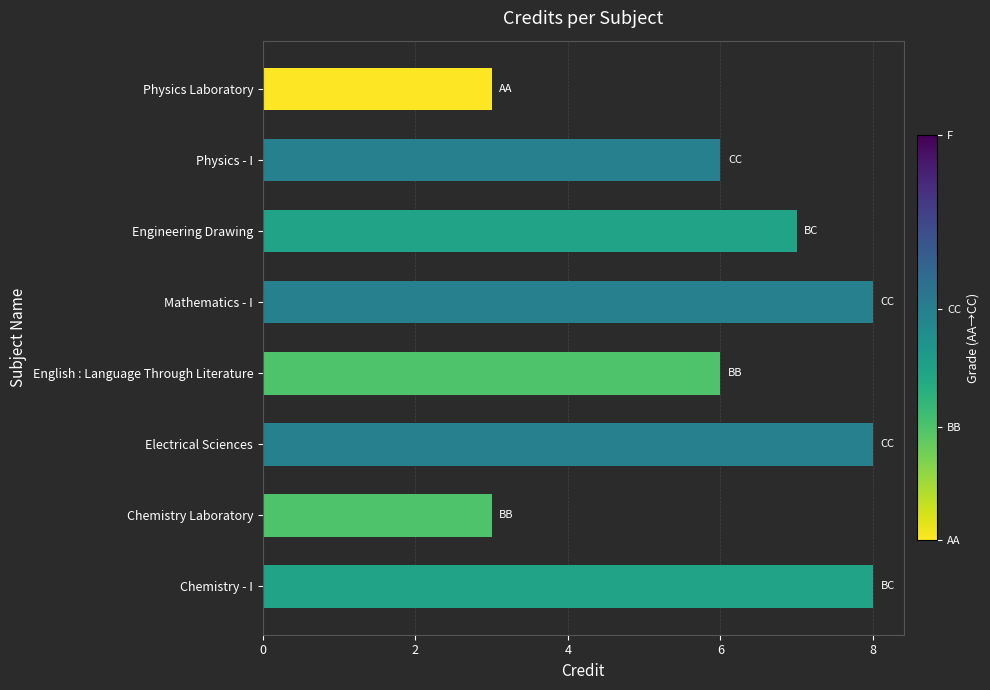

Reading top to bottom, transcribe all the data shown in this chart.

Physics Laboratory=3	Physics - I=6	Engineering Drawing=7	Mathematics - I=8	English : Language Through Literature=6	Electrical Sciences=8	Chemistry Laboratory=3	Chemistry - I=8